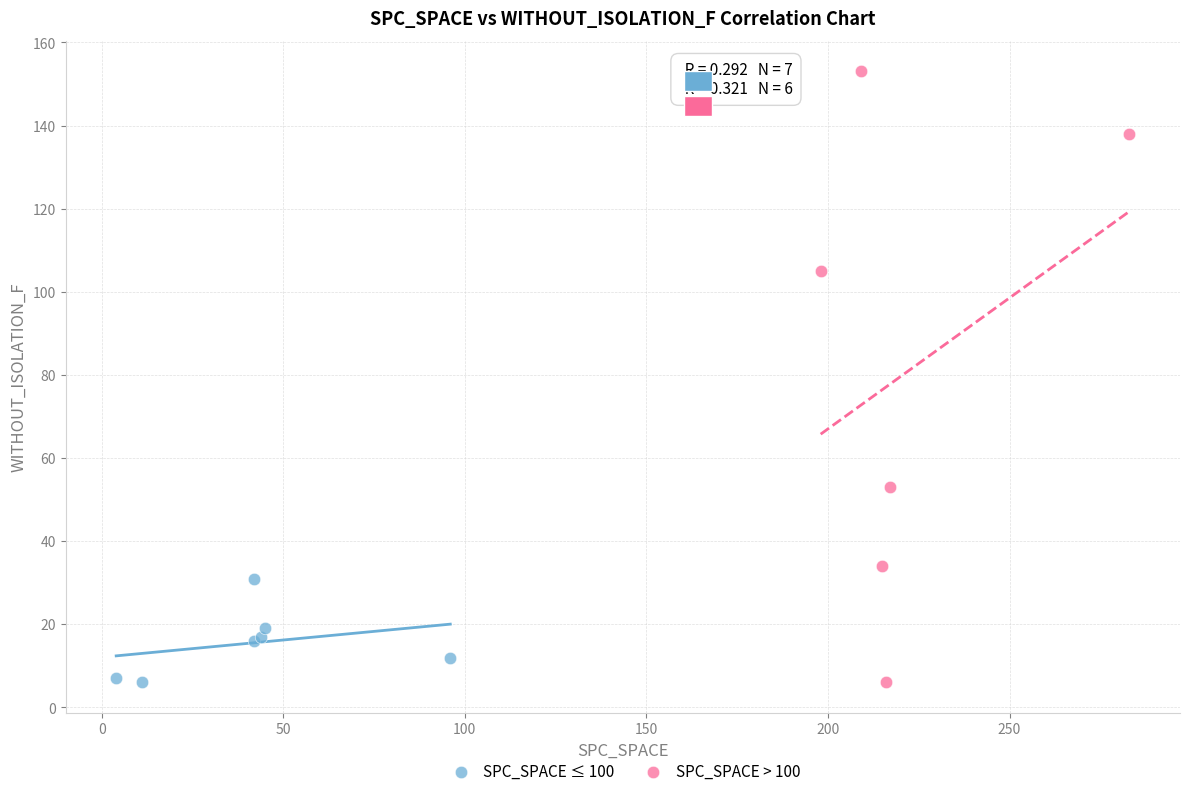

What are all the series names shown in the legend?

SPC_SPACE ≤ 100, SPC_SPACE > 100